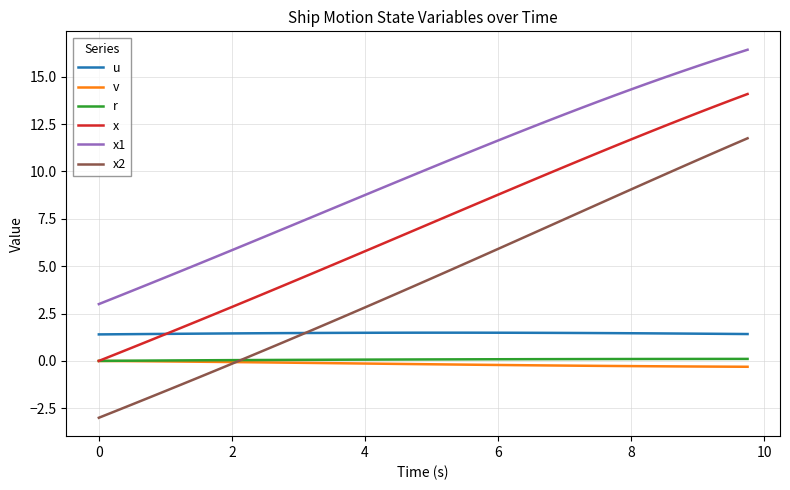

Which series has the largest range (max minus min)?

x2